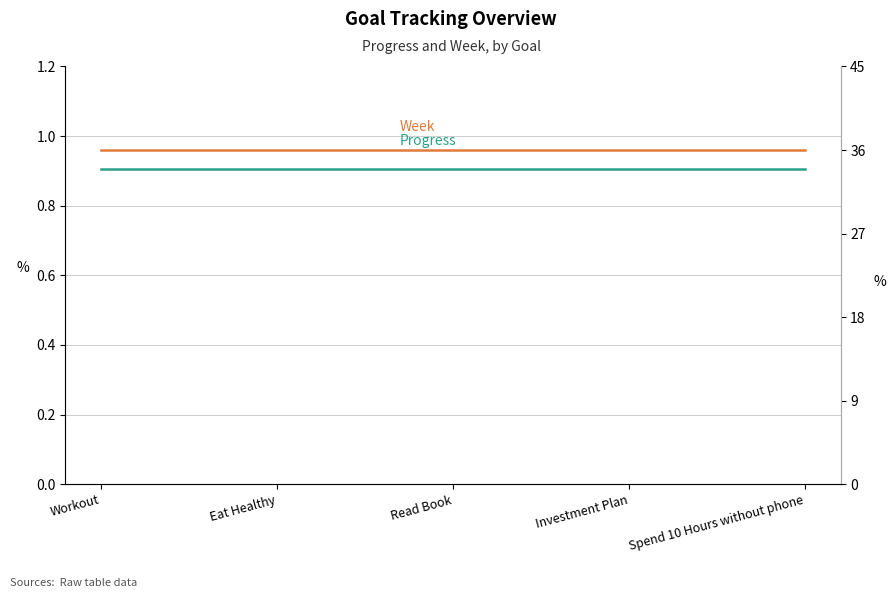

True or false: Progress and Week cross at least once.

False